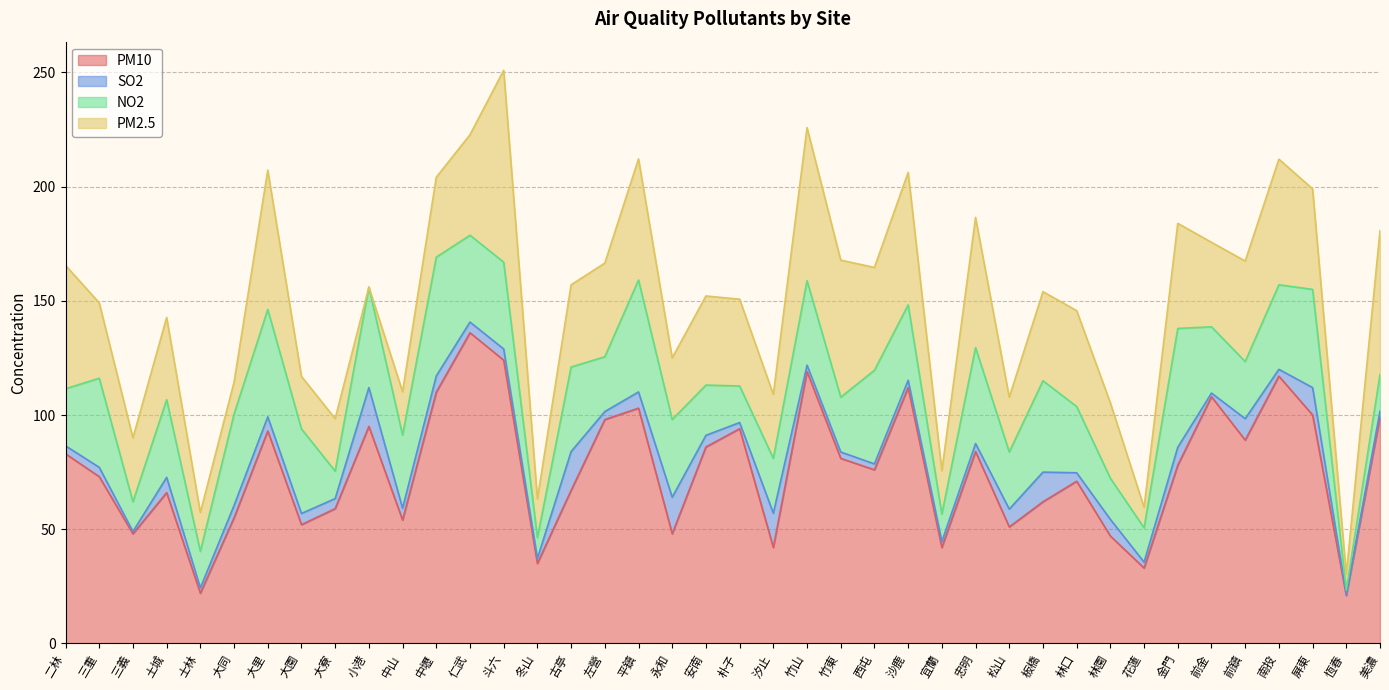

What is the value of the PM2.5 point at the 19th from the left?

27.0